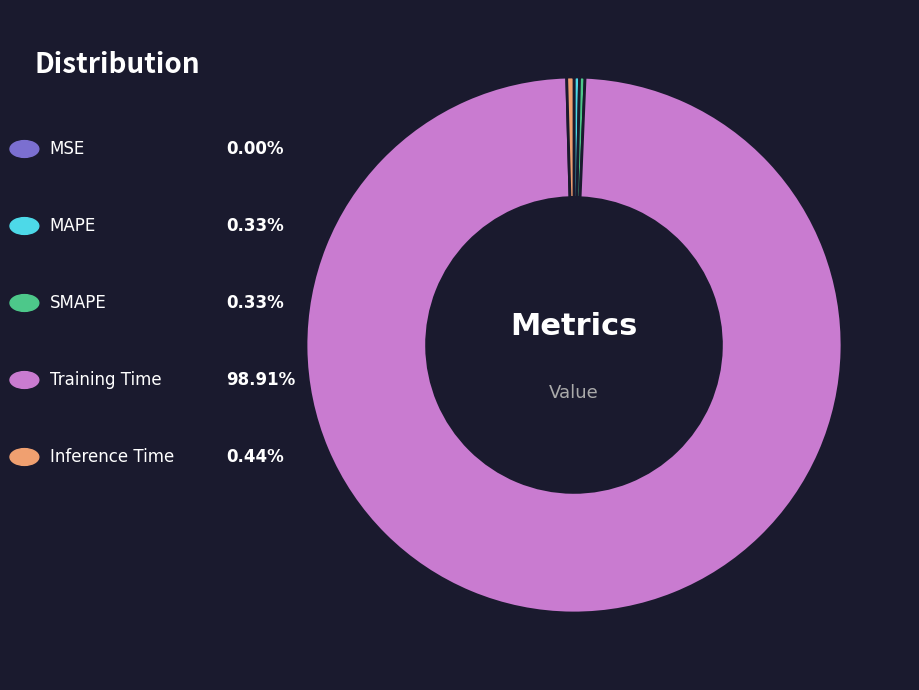

Does any single category account for the majority?

Yes